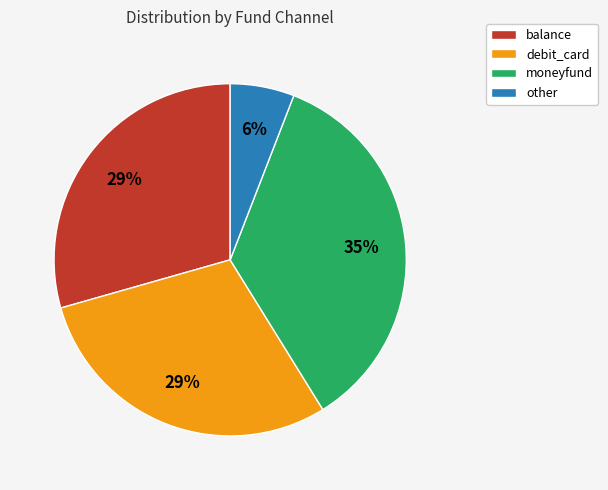

How many segments does this pie chart have?

4